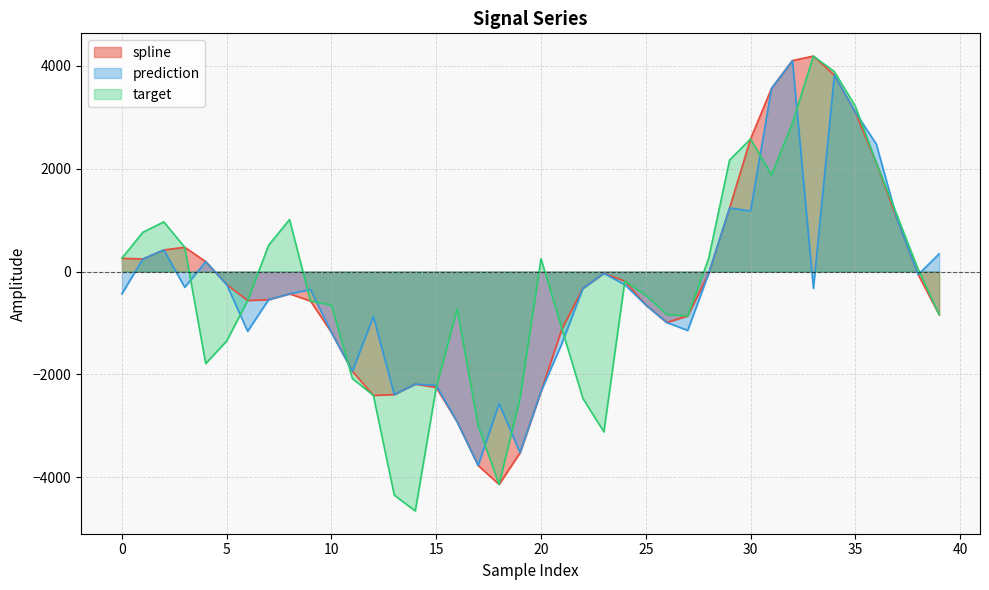

Count the number of data series in this chart.

3